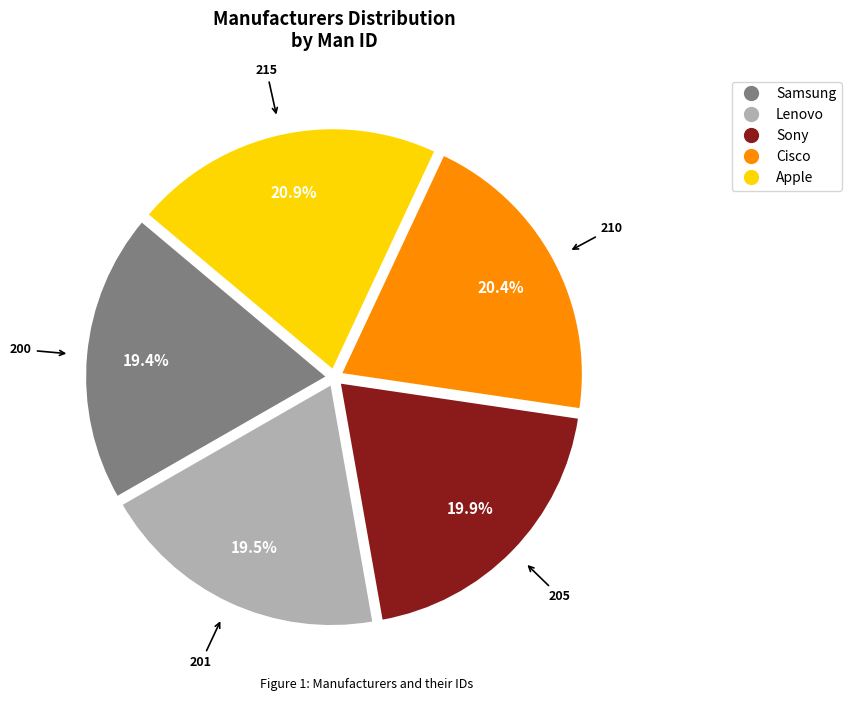

How many segments does this pie chart have?

5